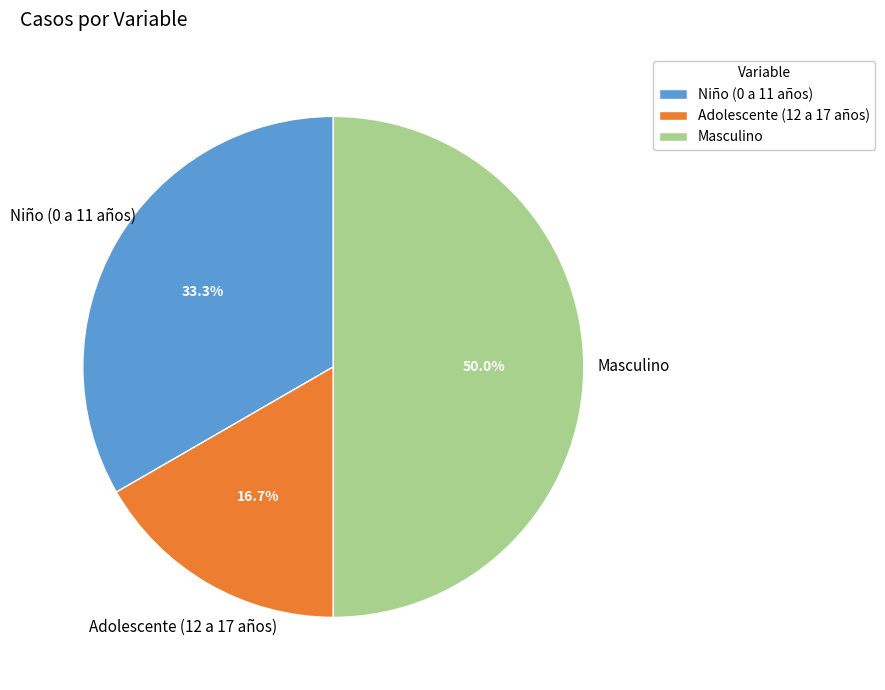

What is the smallest slice in the pie chart?

Adolescente (12 a 17 años)